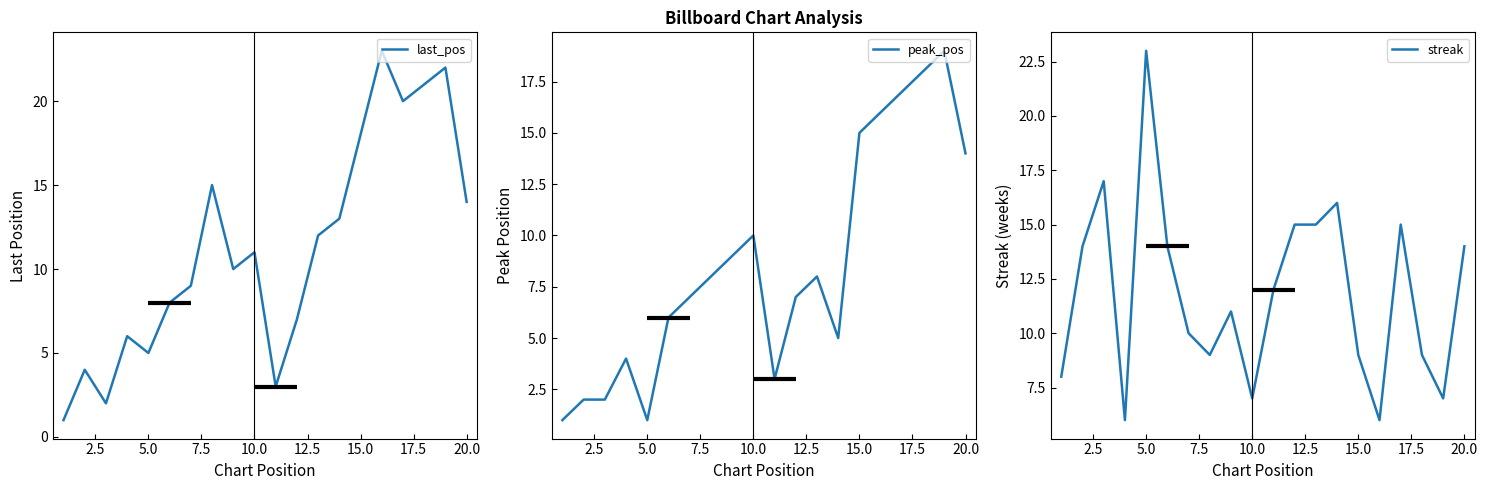

True or false: last_pos has a value of 7 at 5.0.

False